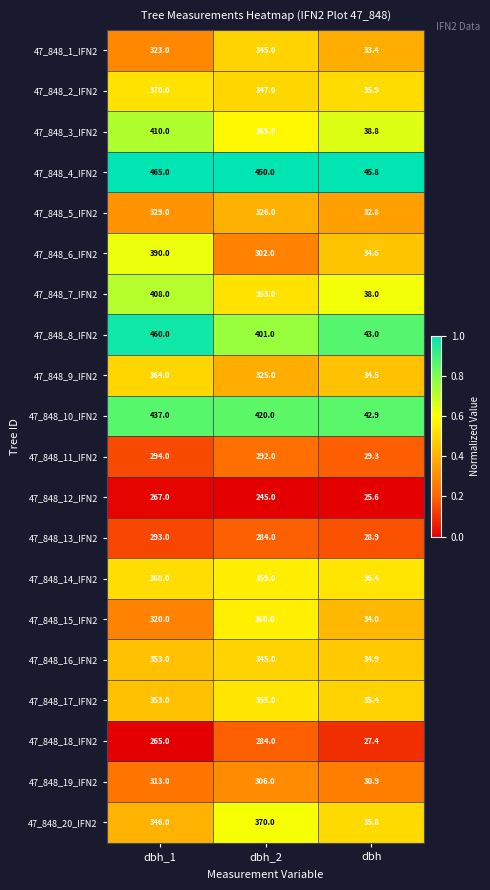

Which series has the largest total across all categories?

47_848_4_IFN2